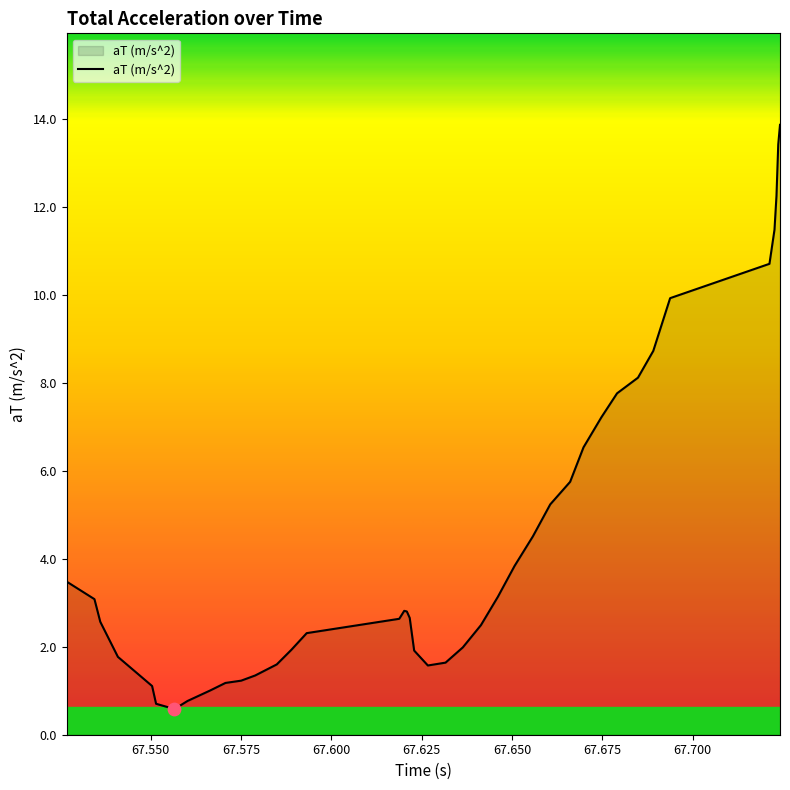

What is the difference between the maximum and minimum values?

13.3